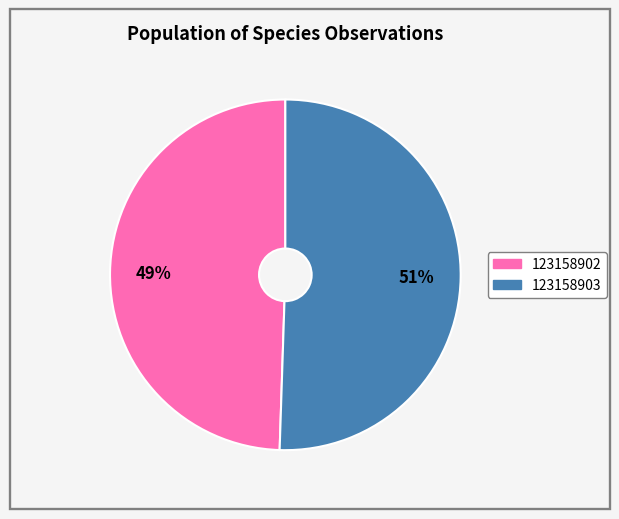

Rank the categories by value from lowest to highest.

123158902, 123158903